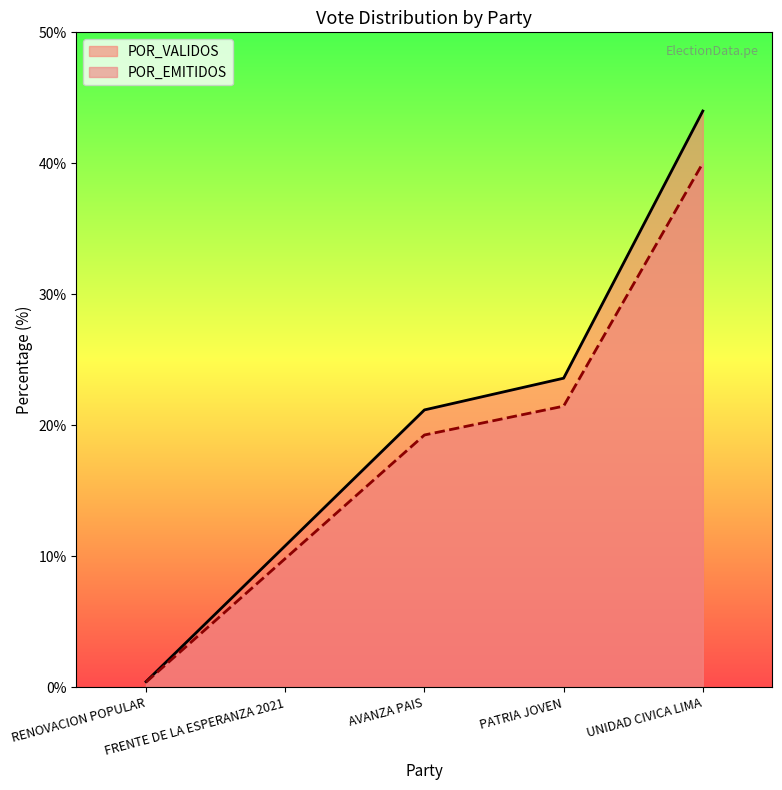

The value of TOTAL_VOTOS at FRENTE DE LA ESPERANZA 2021 is 12.8. True or false?

False